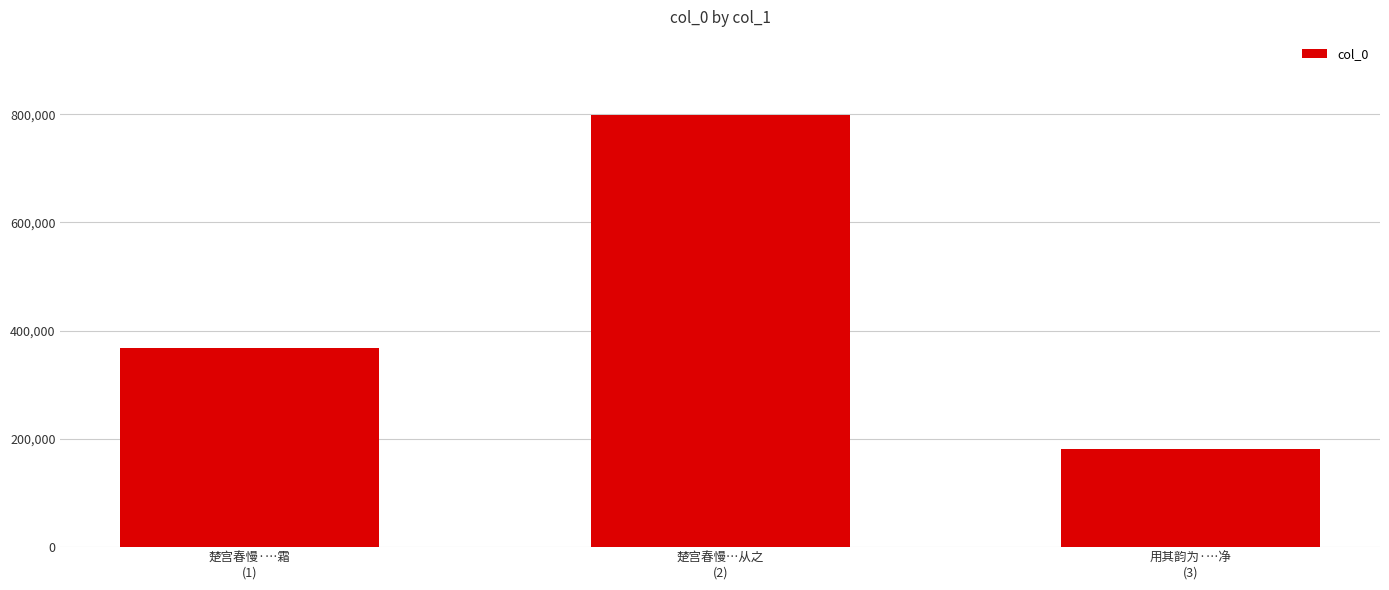

Which has a higher value, 楚宫春慢·…霜
(1) or 用其韵为·…净
(3)?

楚宫春慢·…霜
(1)